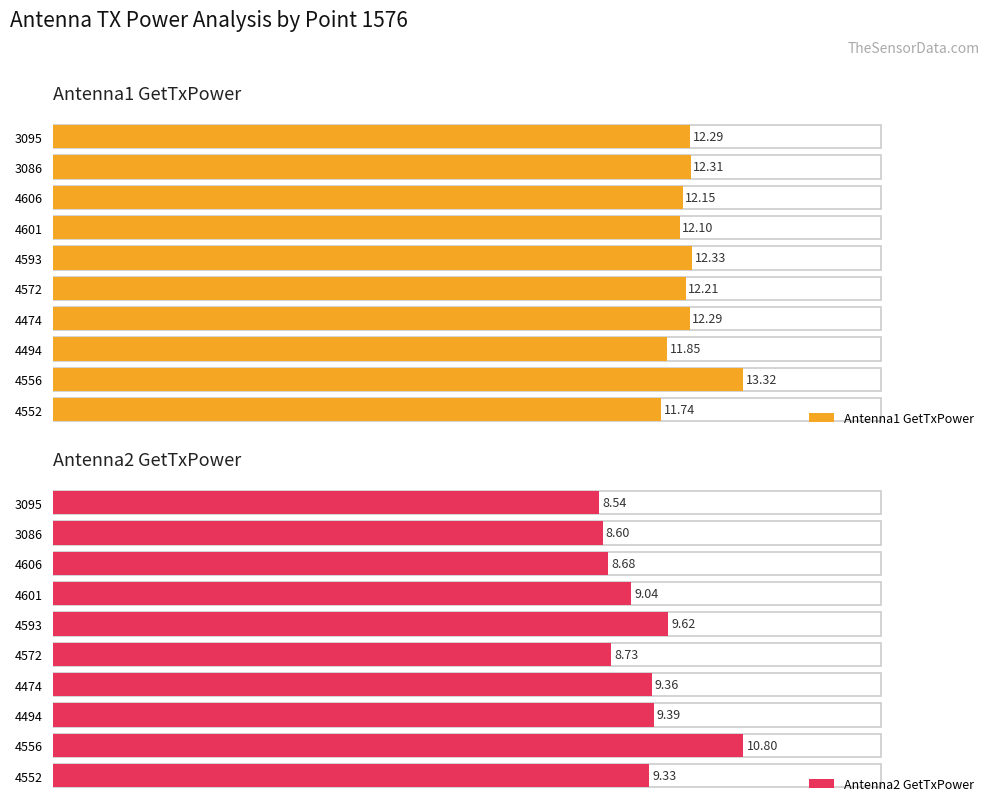

Reading left to right, extract all data points from this chart.

Antenna1 GetTxPower: 11.7	13.3	11.9	12.3	12.2	12.3	12.1	12.2	12.3	12.3
Antenna2 GetTxPower: 9.3	10.8	9.4	9.4	8.7	9.6	9.0	8.7	8.6	8.5